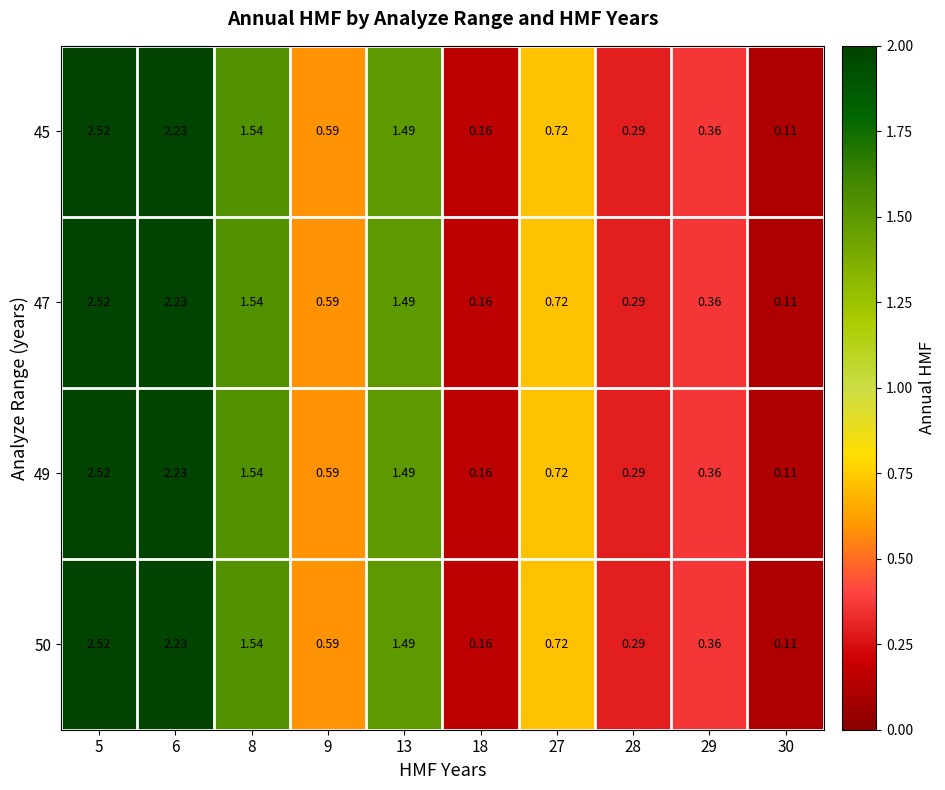

Is the value of 45 at 27 greater than the value of 47 at 28?

Yes